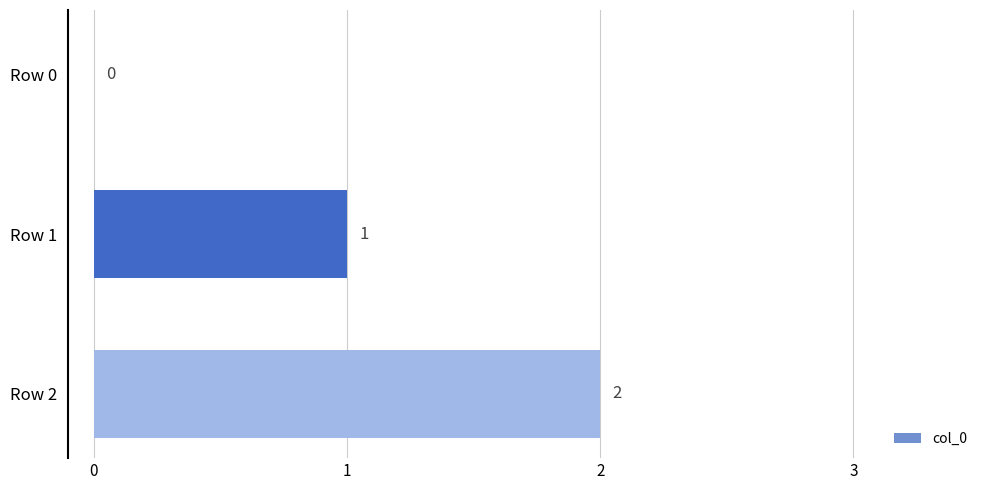

Where is the data nearest to the value 1?

Row 1